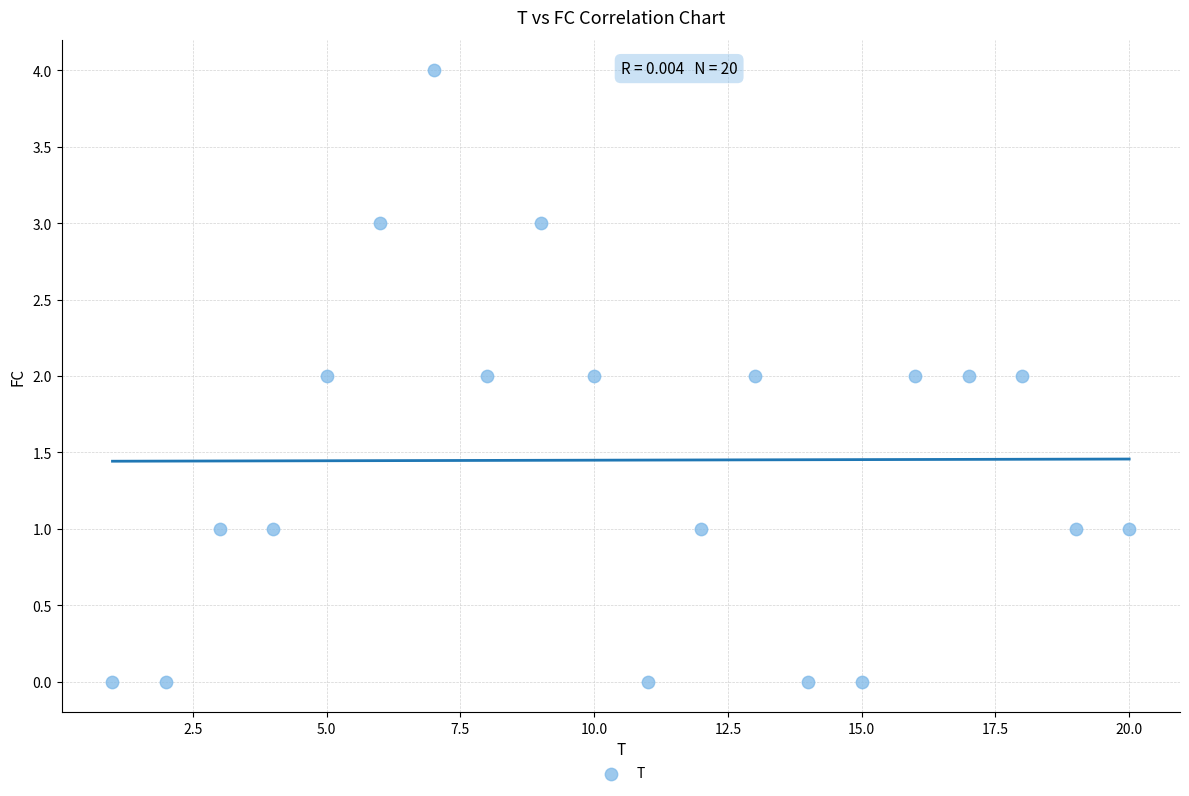

What is the range of Y values (max minus min)?

4